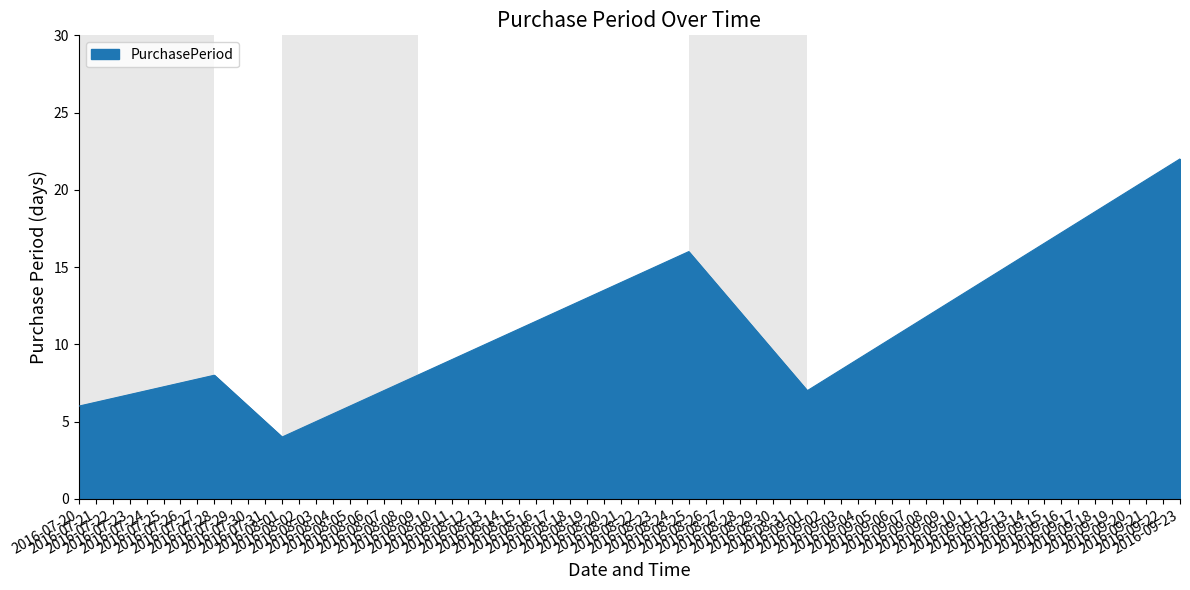

Read the value at 2016-08-01, to the nearest 5.

5